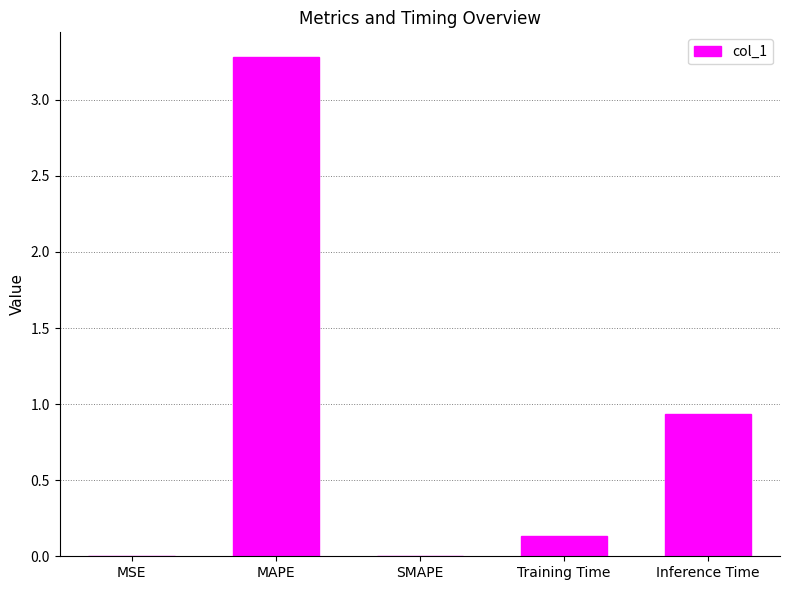

How many distinct data groups are displayed?

1